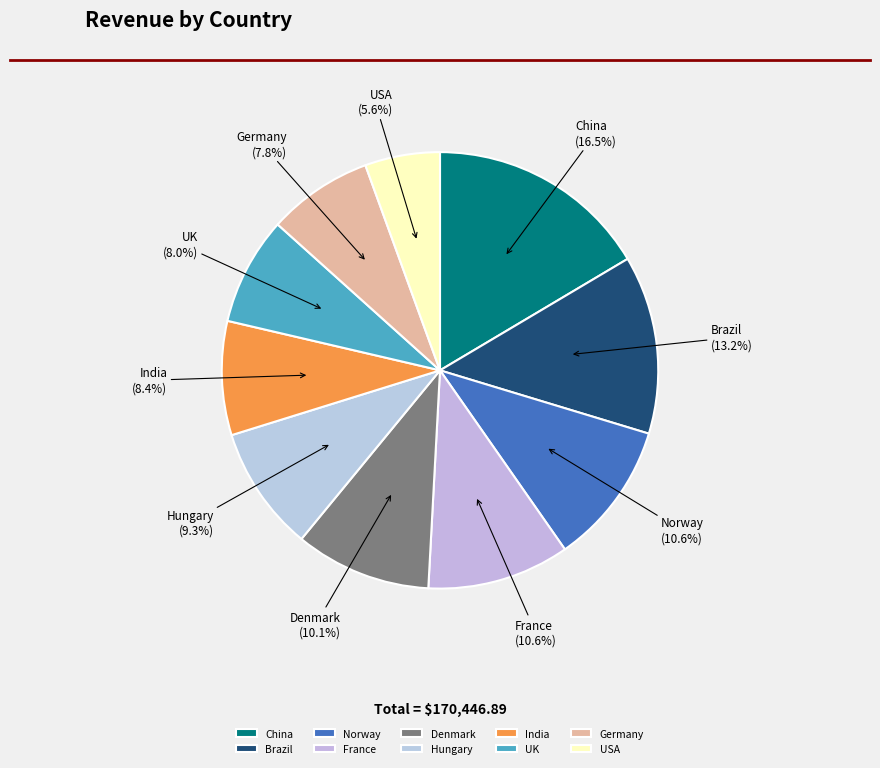

To the nearest percent, what percentage of the pie is India?

8%